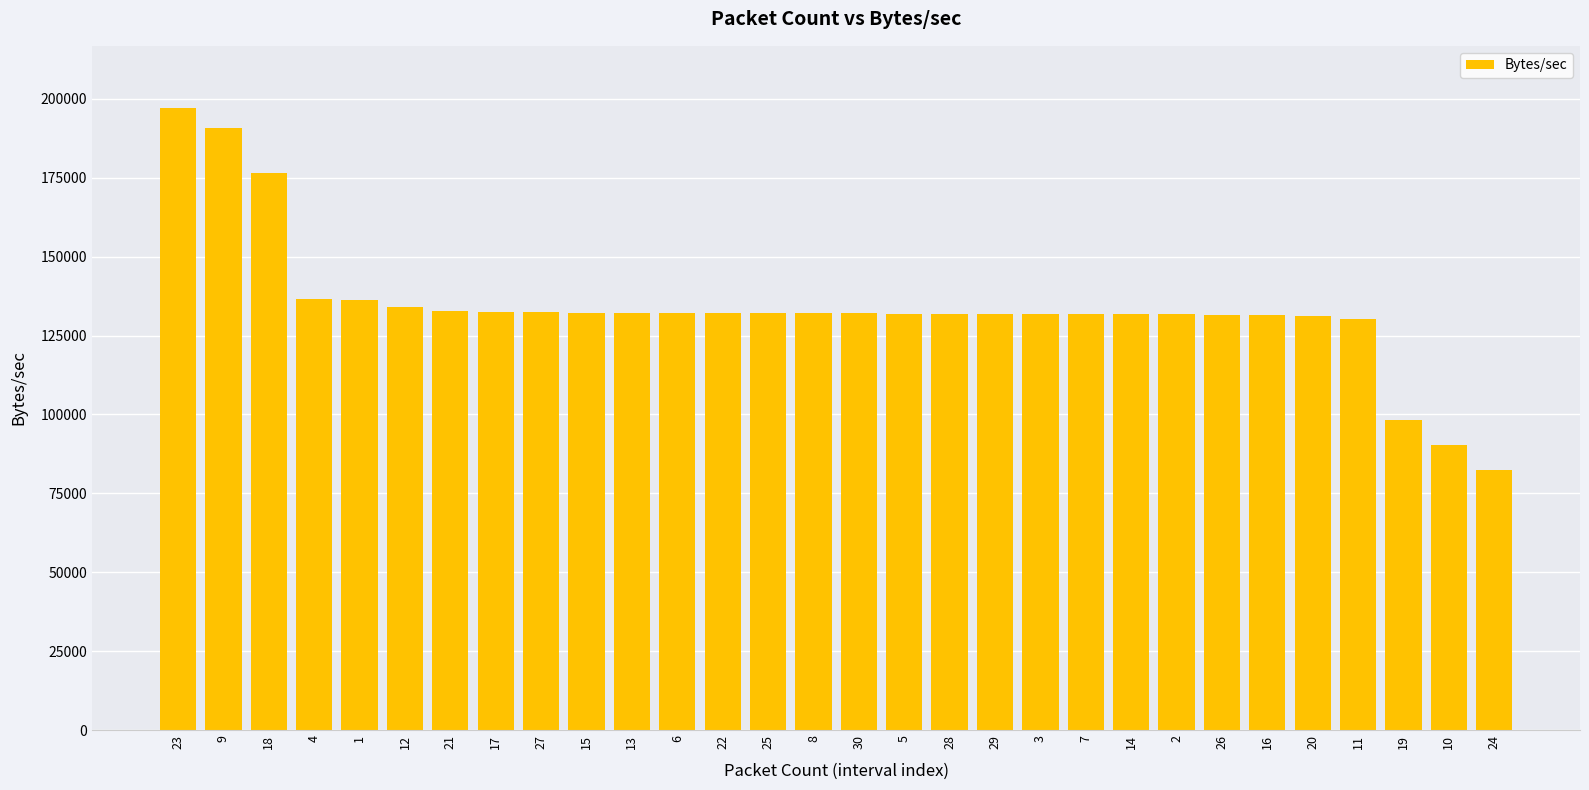

Is it true that the value at 22 is 197409.3?

False